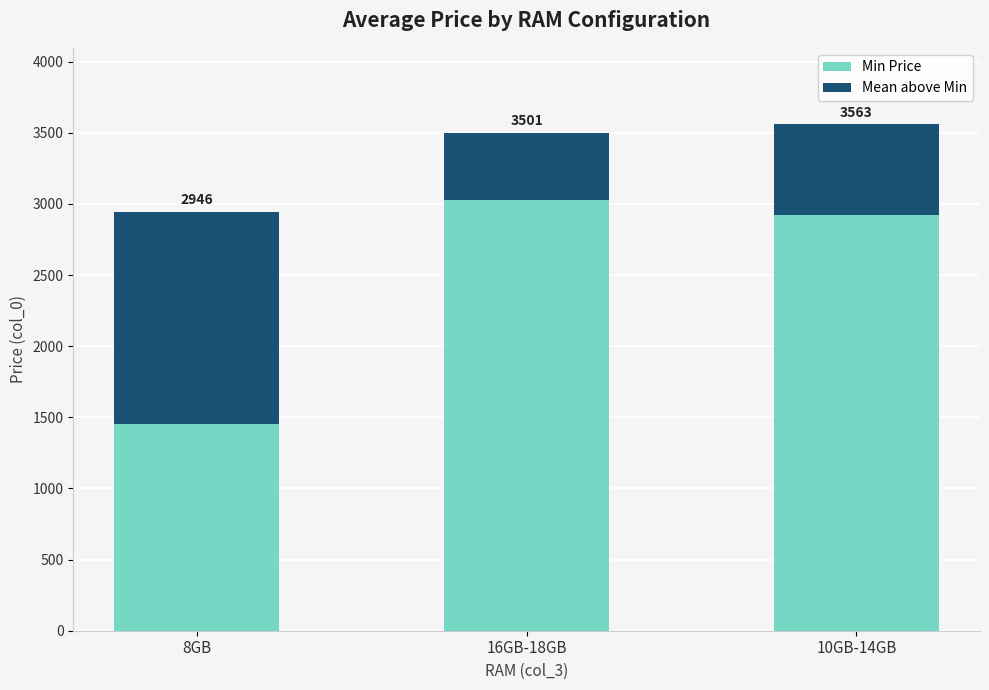

Which series changed the most between 8GB and 10GB-14GB?

Min Price